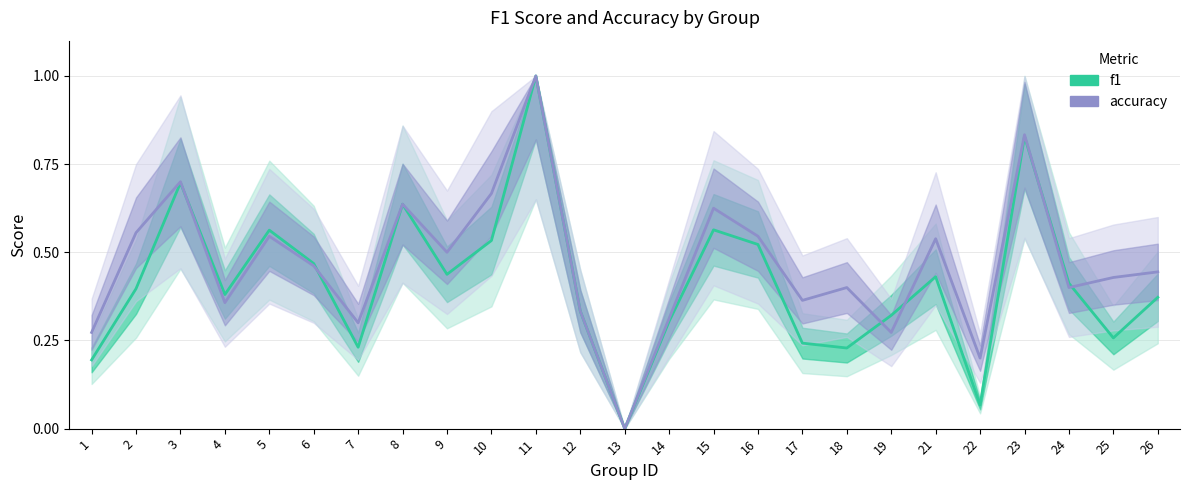

Reading right to left, transcribe all the data shown in this chart.

f1: 0.4	0.3	0.4	0.8	0.1	0.4	0.3	0.2	0.2	0.5	0.6	0.3	0.0	0.3	1.0	0.5	0.4	0.6	0.2	0.5	0.6	0.4	0.7	0.4	0.2
accuracy: 0.4	0.4	0.4	0.8	0.2	0.5	0.3	0.4	0.4	0.5	0.6	0.3	0.0	0.3	1.0	0.7	0.5	0.6	0.3	0.5	0.5	0.4	0.7	0.6	0.3